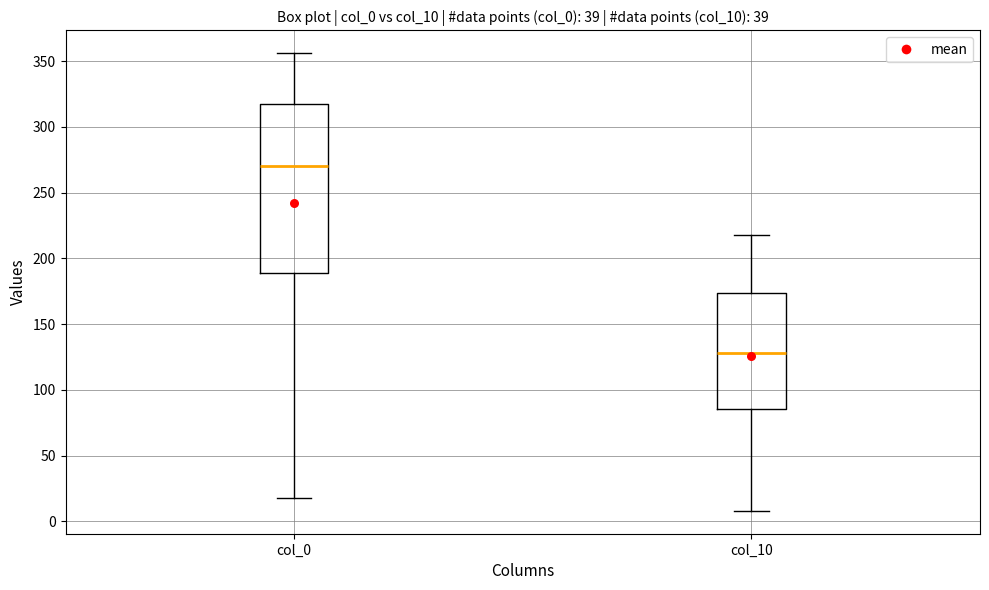

Where does the lower whisker of the box for col_0 end on the y-axis? The values are not printed on the chart, so give them approximately, as read against the axis.

20